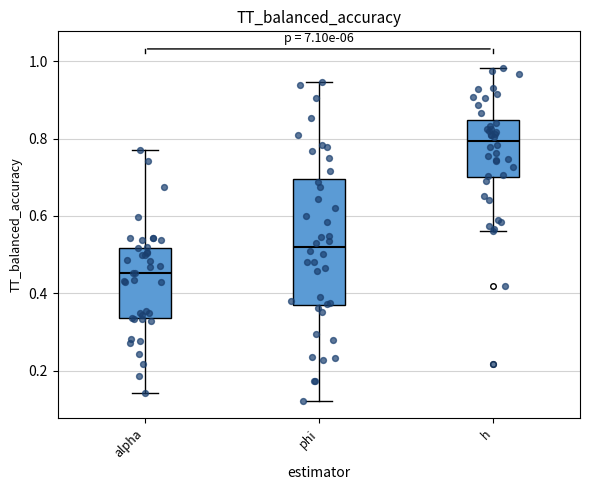

Where does the upper whisker of the box for phi end on the y-axis? The values are not printed on the chart, so give them approximately, as read against the axis.

0.94